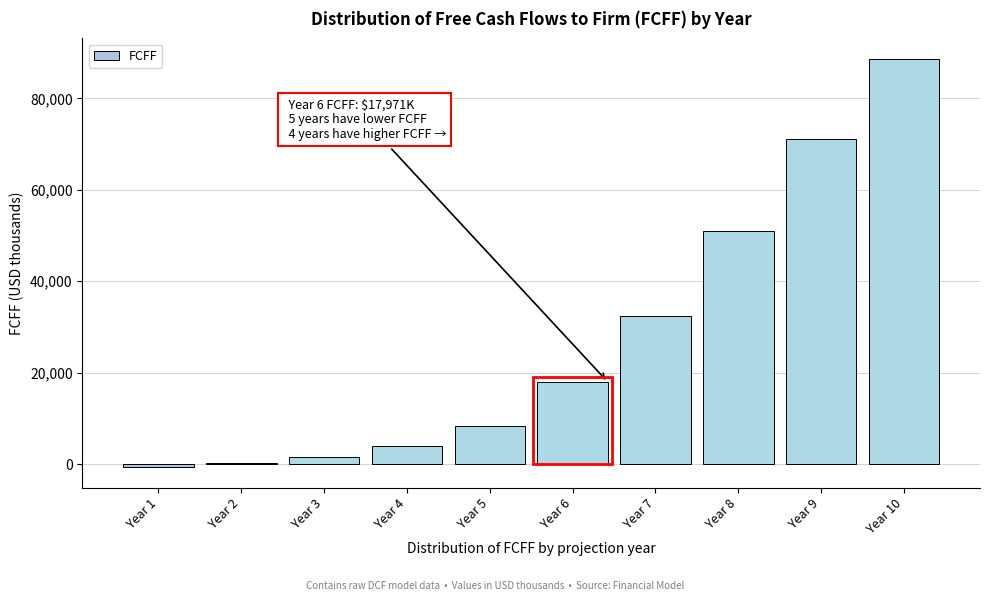

What is the change in value from Year 6 to Year 7?

+14421.0